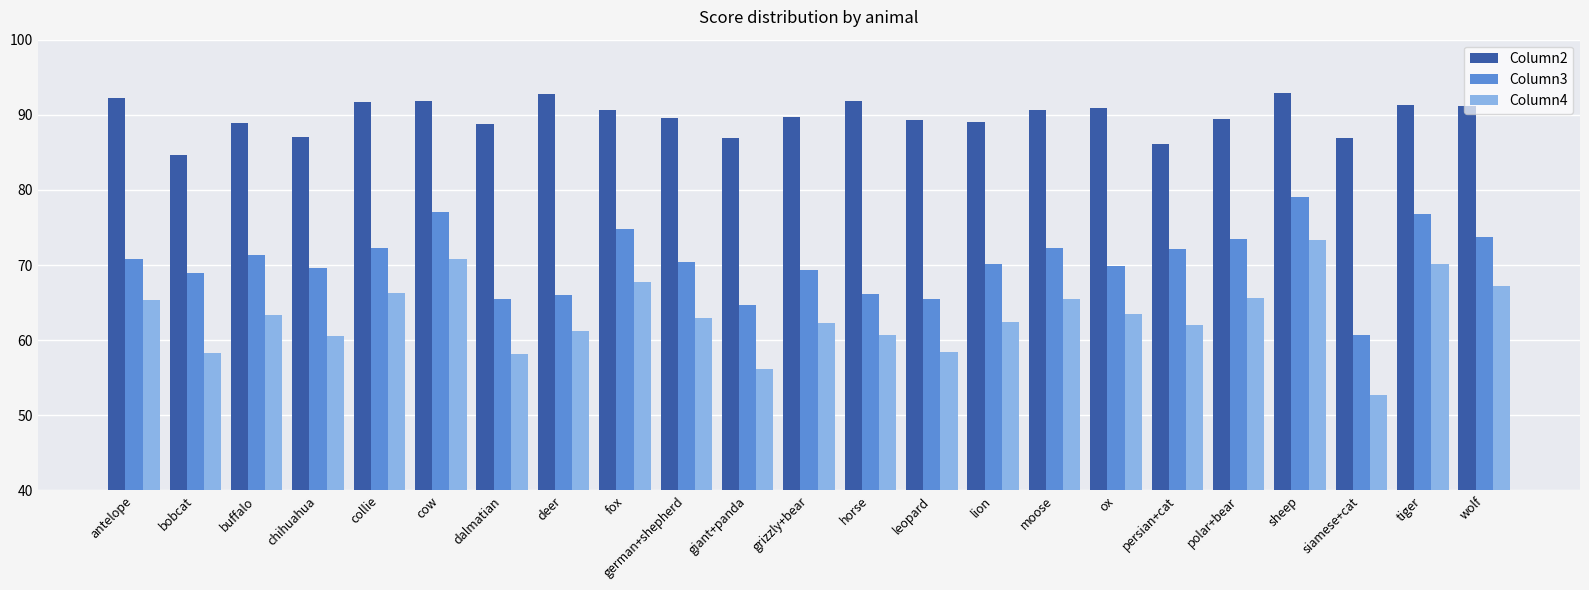

What is the greatest value displayed?

92.9